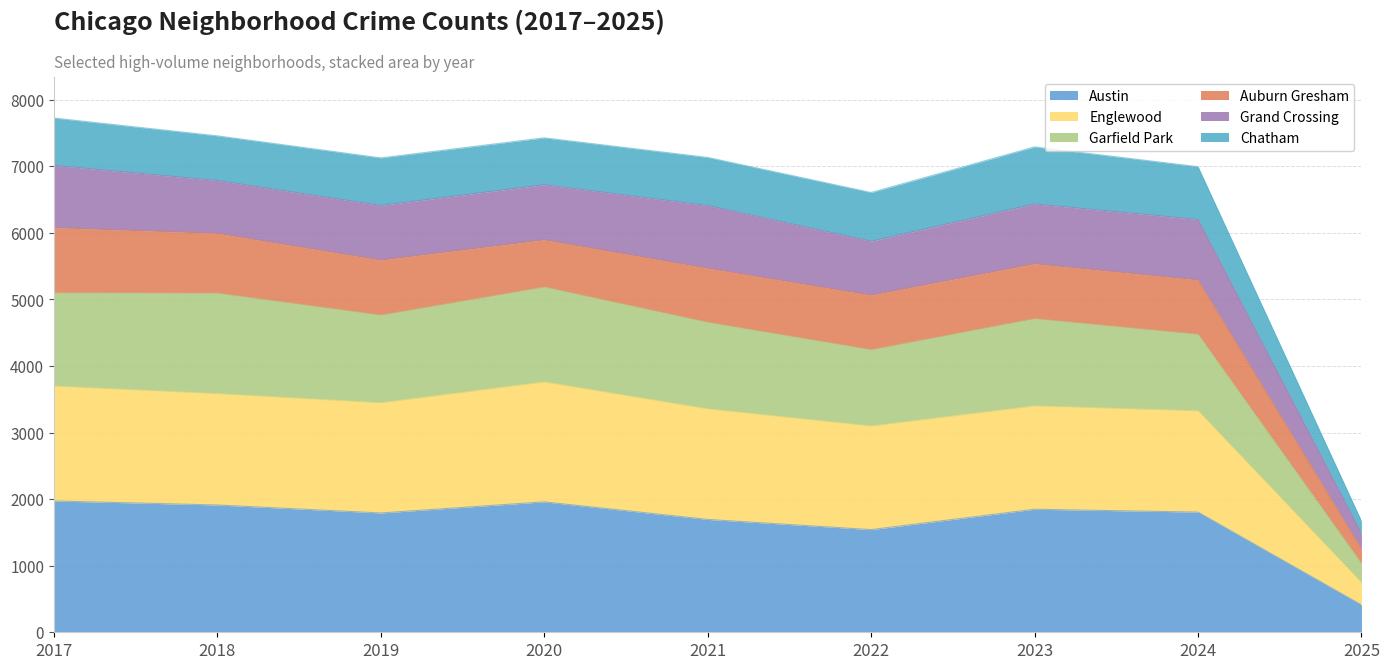

The value of Austin at 2017 is 2716. True or false?

False